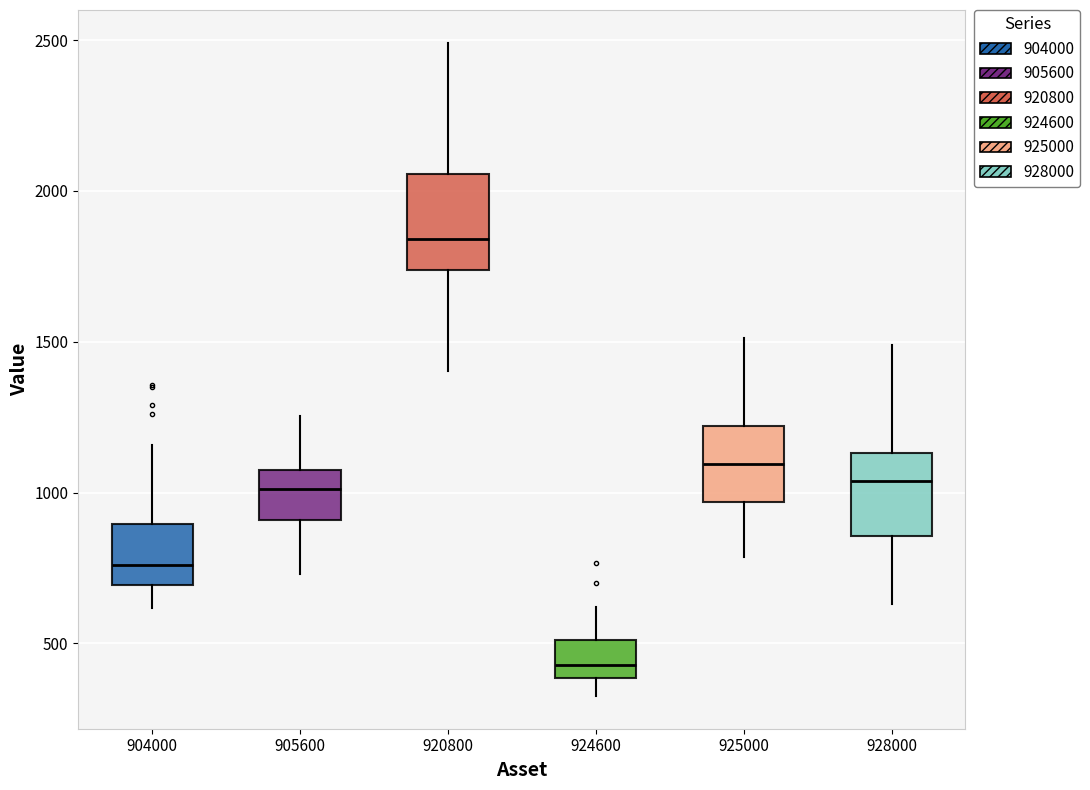

Reading left to right, read every box against the y-axis: the position of its median line, the range the box covers, and the ends of its whiskers. The values are not printed on the chart, so give them approximately, as read against the axis.

904000: median 750, box 700 to 900, whiskers 600 to 1150
905600: median 1000, box 900 to 1050, whiskers 750 to 1250
920800: median 1850, box 1750 to 2050, whiskers 1400 to 2500
924600: median 450, box 400 to 500, whiskers 350 to 600
925000: median 1100, box 950 to 1200, whiskers 800 to 1500
928000: median 1050, box 850 to 1150, whiskers 650 to 1500